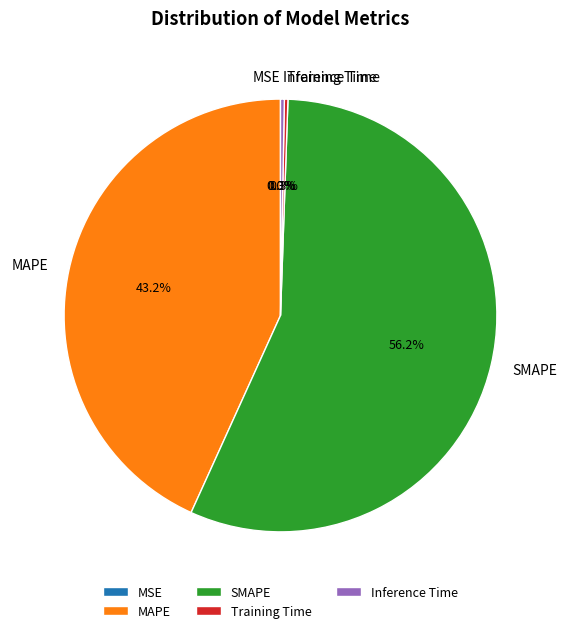

Which category accounts for the majority?

SMAPE